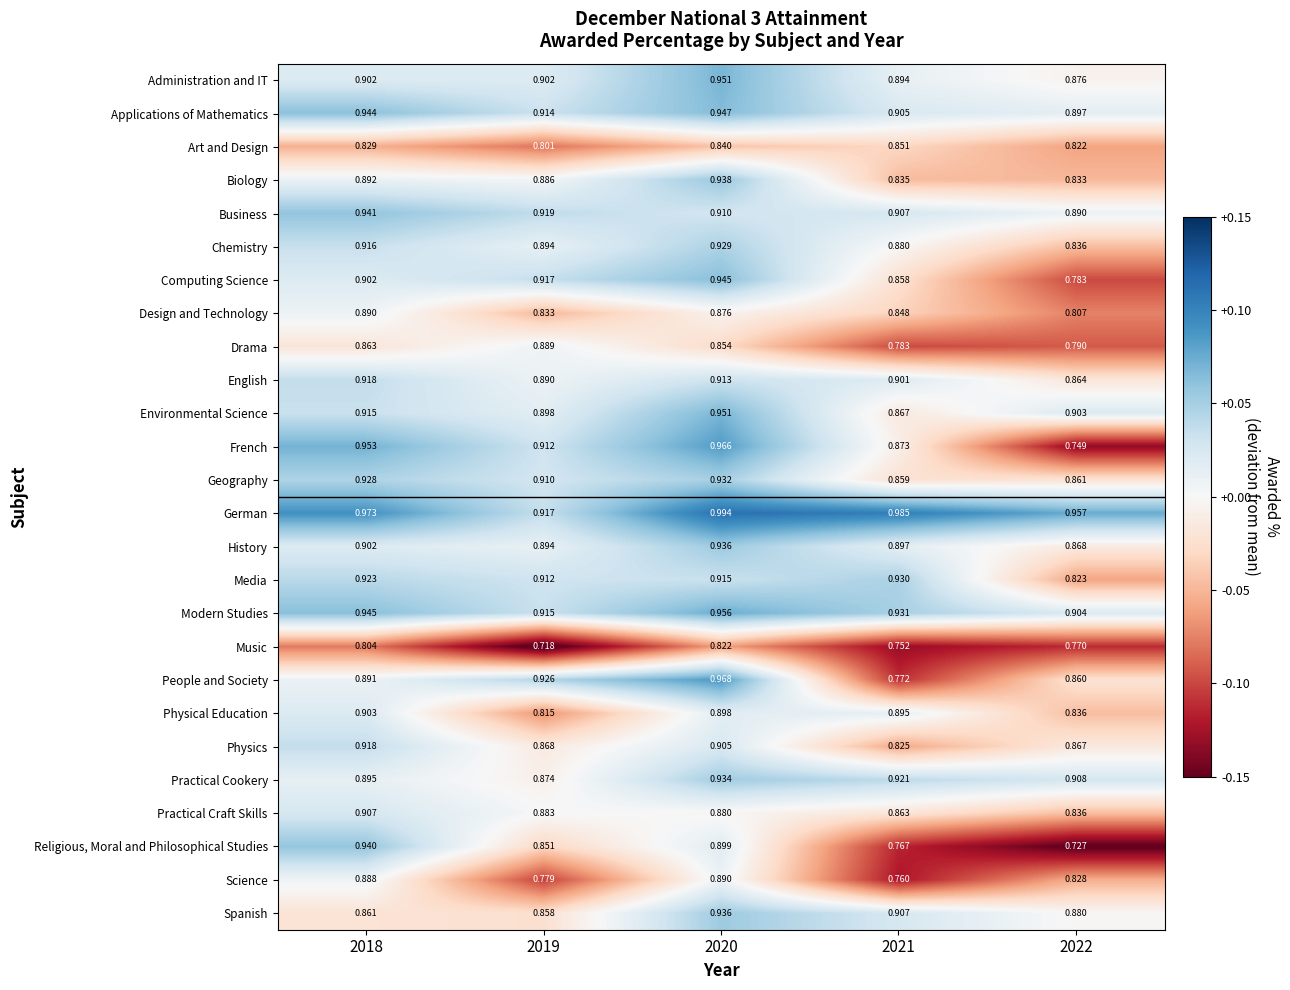

Is the value of Design and Technology at 2019 greater than the value of Practical Cookery at 2018?

No